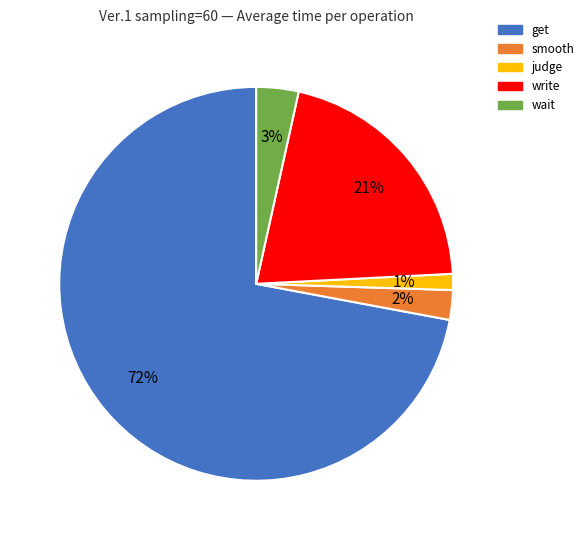

Which category has the smallest portion of the pie?

judge